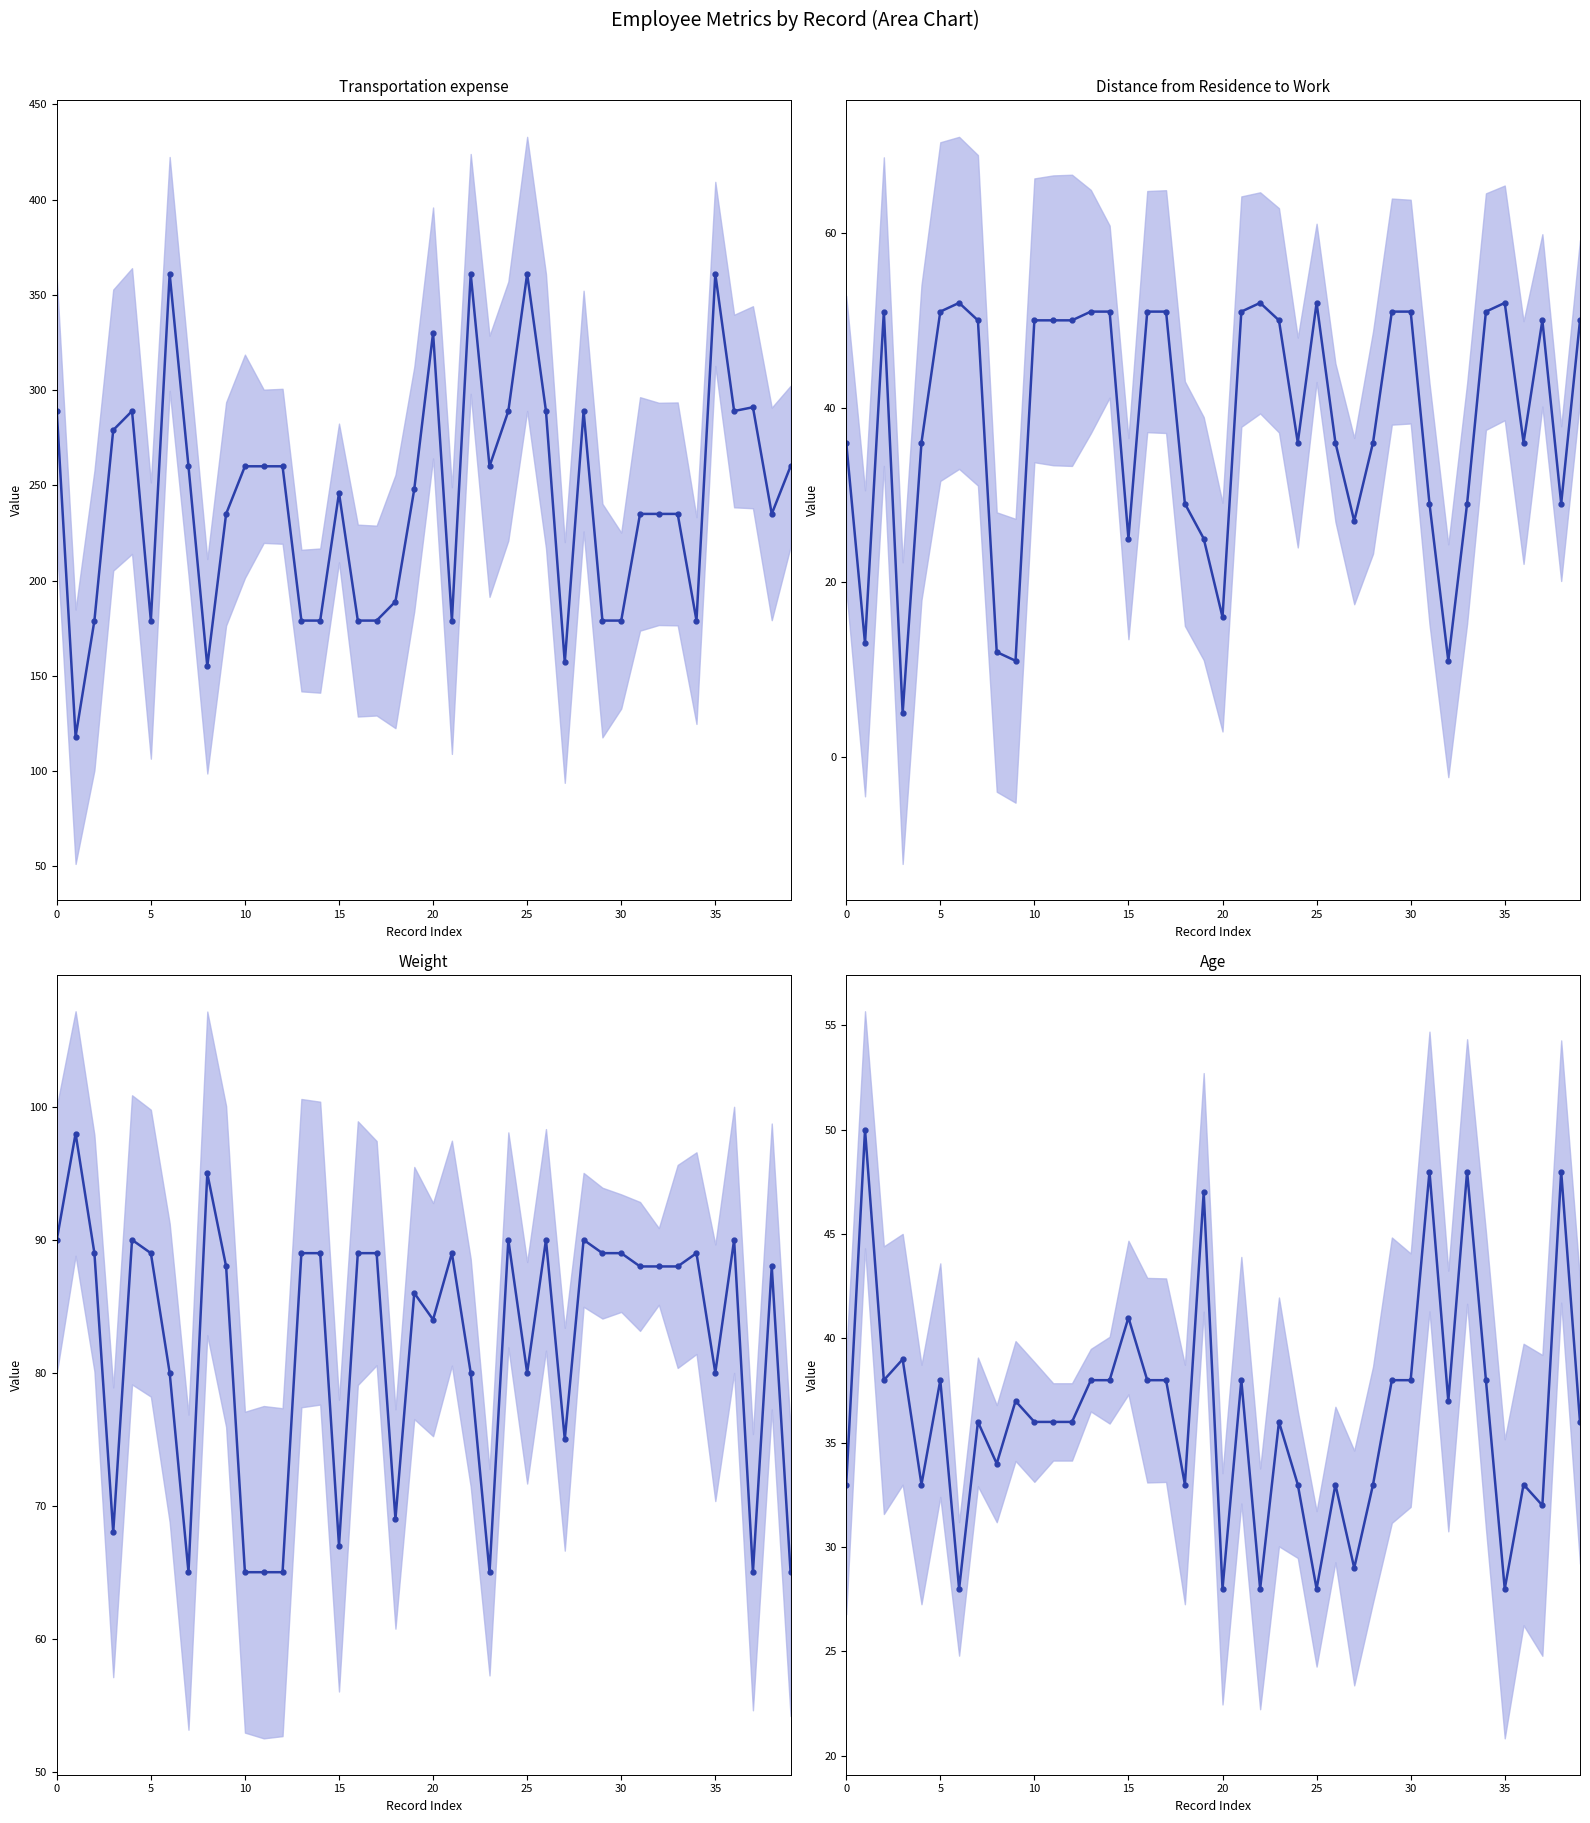

True or false: Distance from Residence to Work and Age intersect in this chart.

True